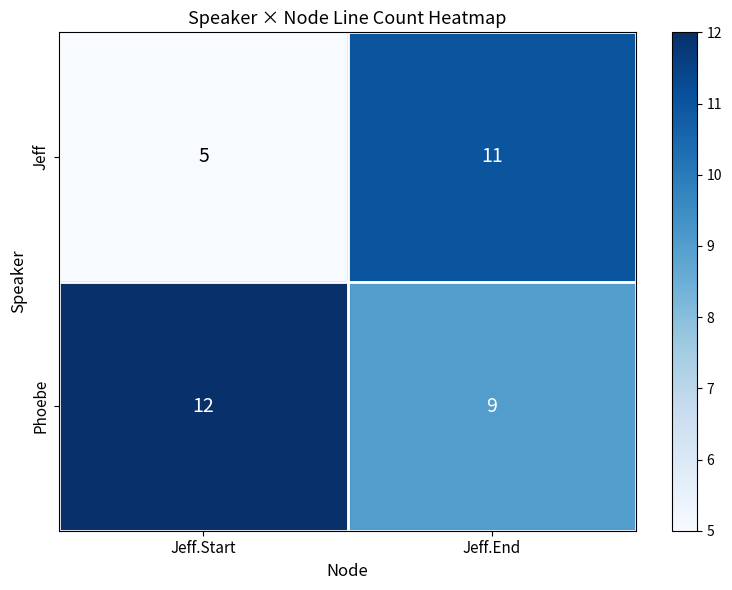

Reading left to right, what are all the values shown in this chart?

Jeff: Jeff.Start=5	Jeff.End=11
Phoebe: Jeff.Start=12	Jeff.End=9